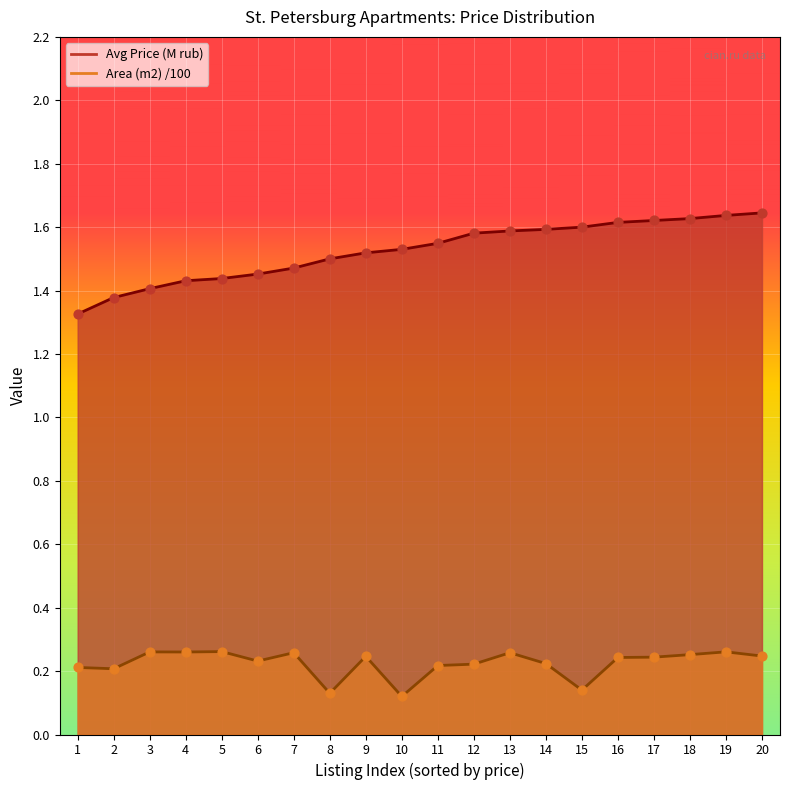

At which category is the sum across all series the highest?

19